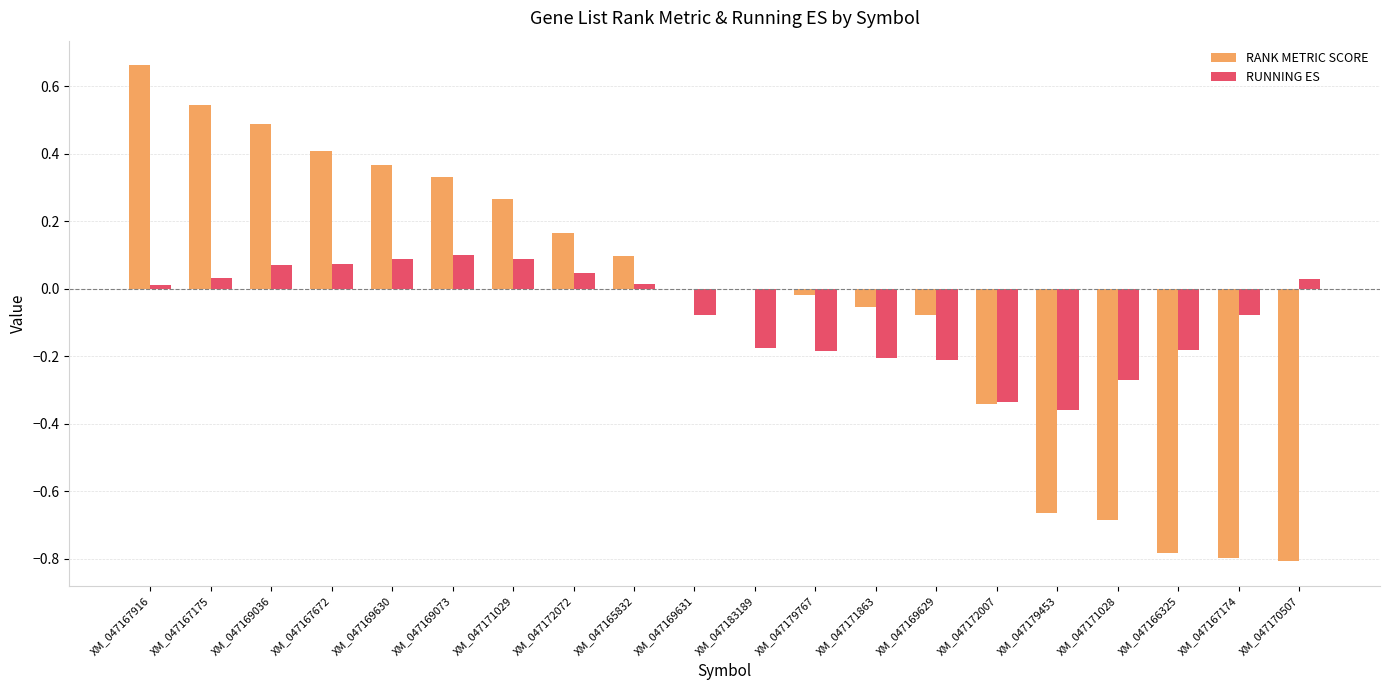

What is the sum of all RUNNING ES values?

-1.5